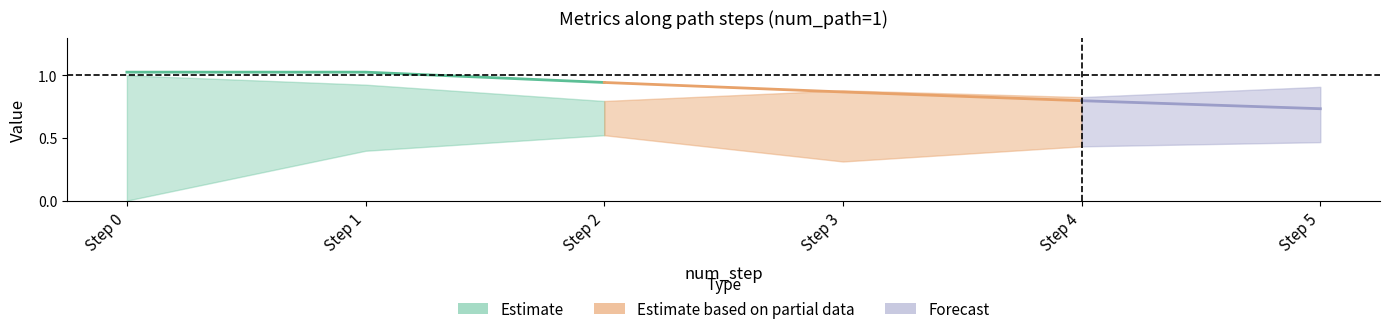

Does the chart display data point markers on the line(s)?

No